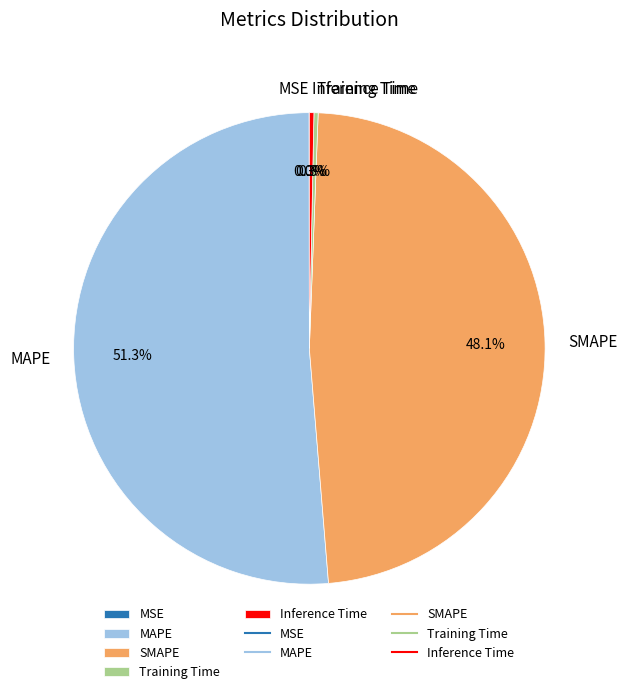

Is MAPE the majority of the pie?

Yes